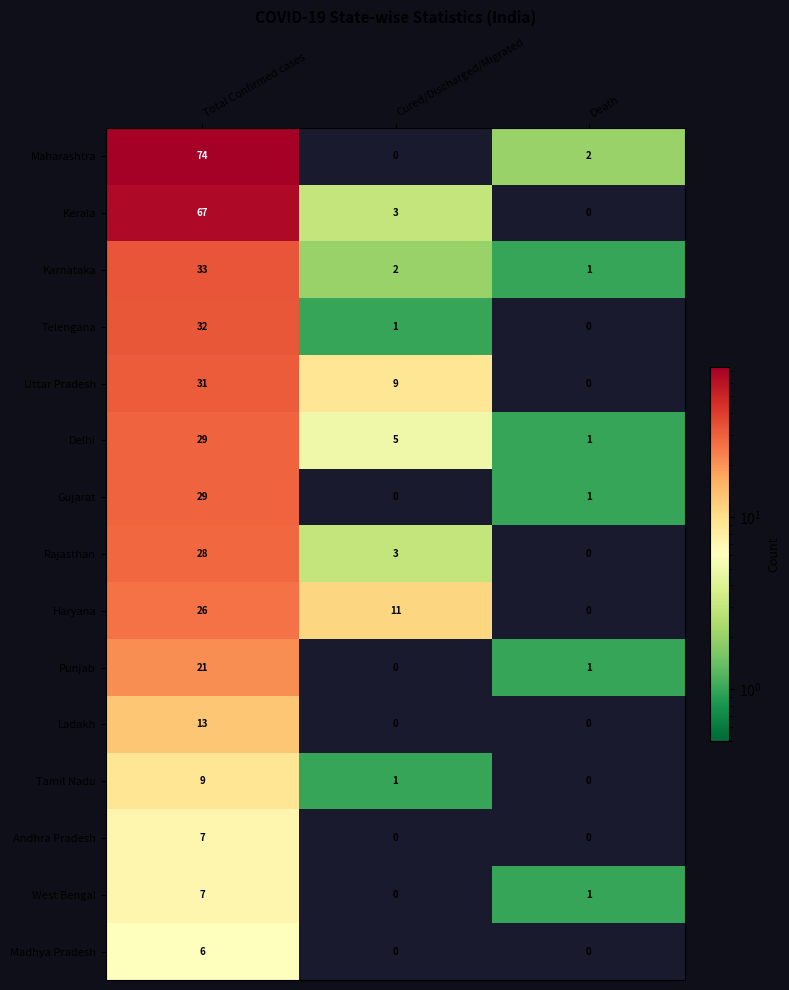

What is the sum of the Madhya Pradesh values at Cured/Discharged/Migrated and Total Confirmed cases?

6